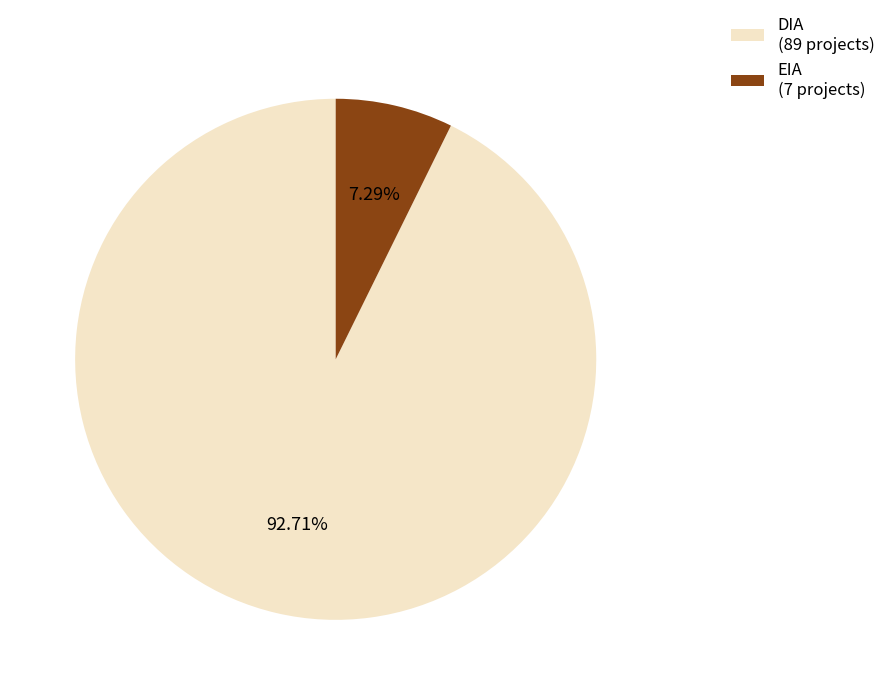

To the nearest percent, what portion does EIA represent?

7%